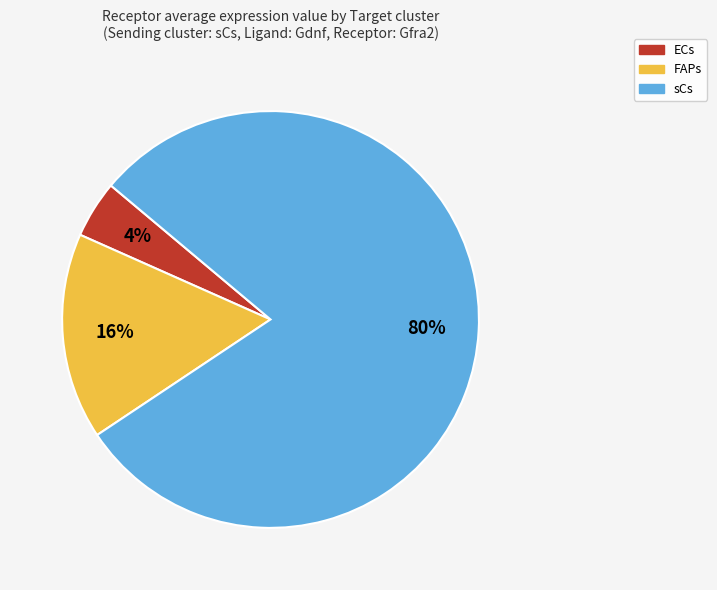

Combined, do FAPs and ECs account for over 50%?

No